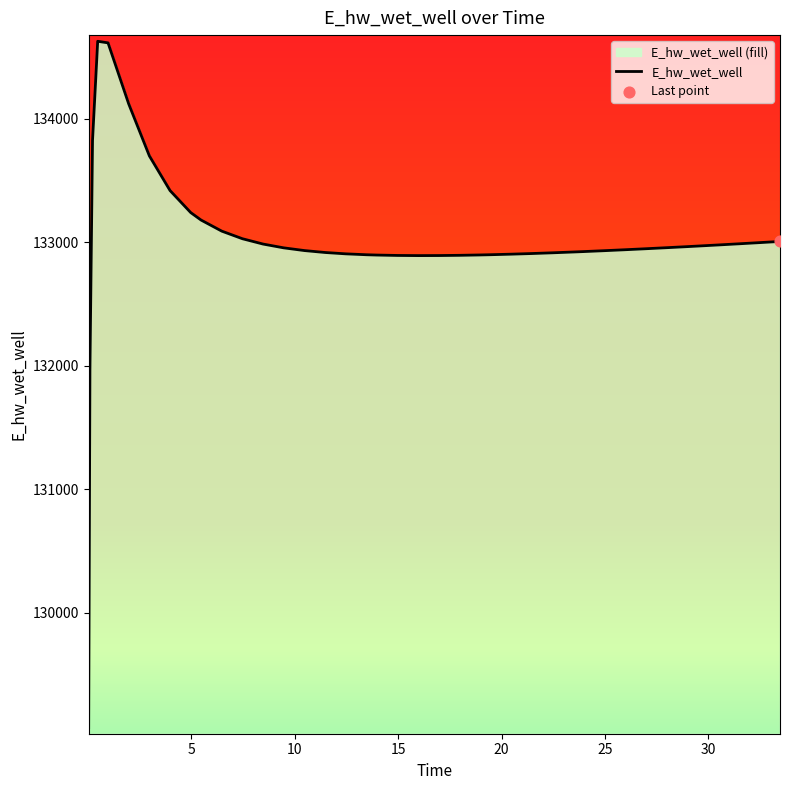

Approximately how many times larger is the value at 29.46875 compared to 14.96875?

1.0